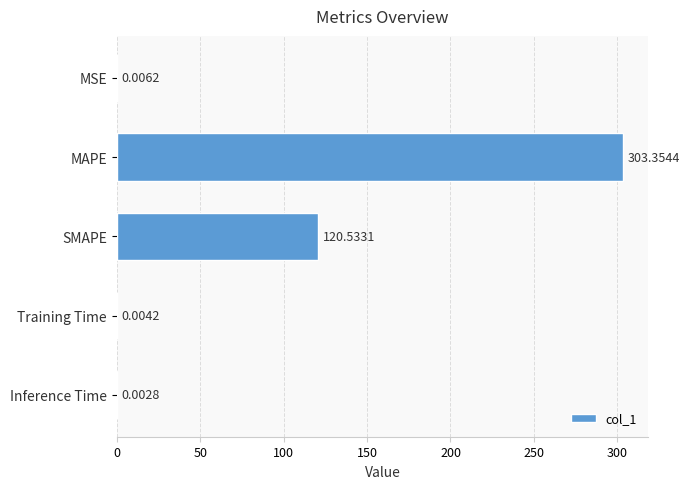

Which has a higher value, Inference Time or SMAPE?

SMAPE